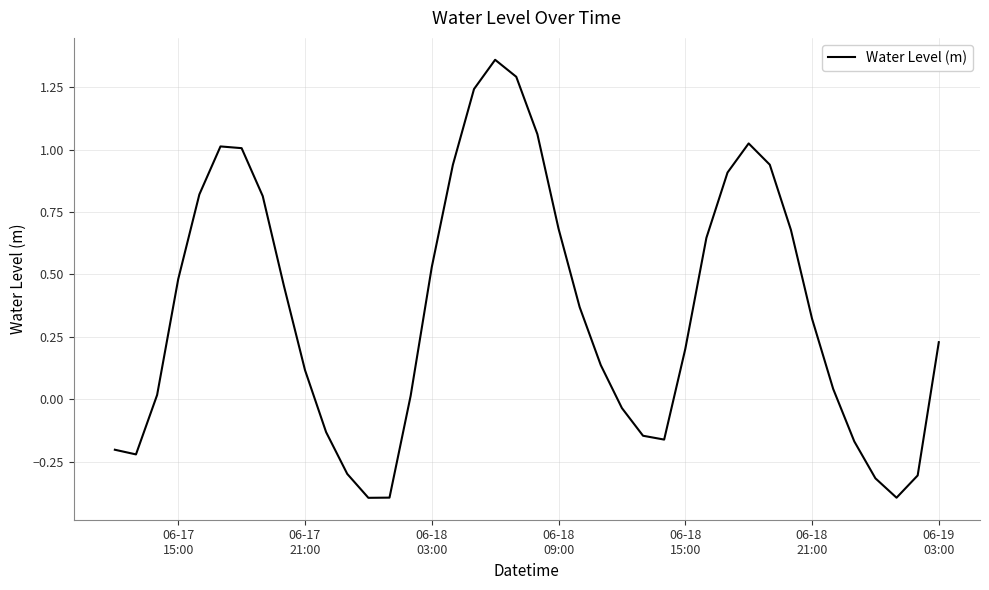

What is the minimum value shown in the chart?

-0.4